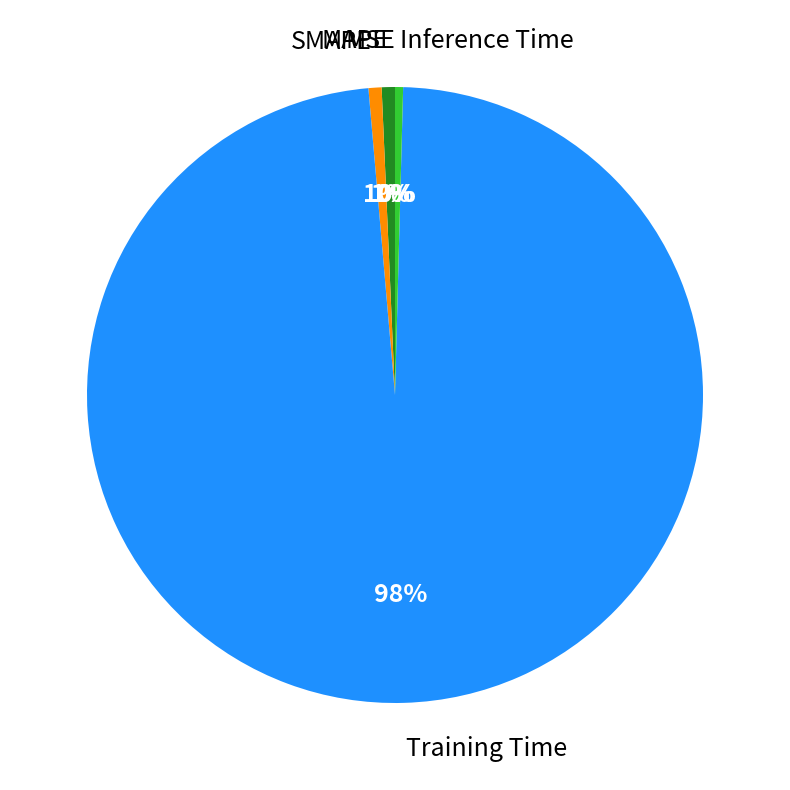

To the nearest percent, what is the average slice percentage?

20%